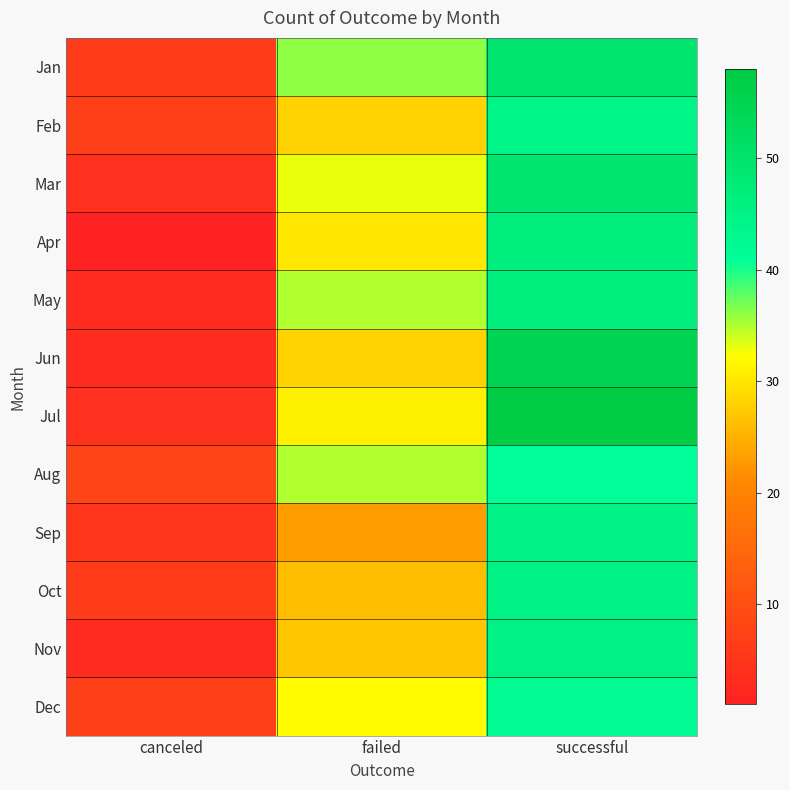

Reading left to right, extract all data points from this chart.

Jan: canceled=6	failed=36	successful=49
Feb: canceled=7	failed=28	successful=44
Mar: canceled=4	failed=33	successful=49
Apr: canceled=1	failed=30	successful=46
May: canceled=3	failed=35	successful=46
Jun: canceled=3	failed=28	successful=55
Jul: canceled=4	failed=31	successful=58
Aug: canceled=8	failed=35	successful=41
Sep: canceled=5	failed=23	successful=45
Oct: canceled=6	failed=26	successful=45
Nov: canceled=3	failed=27	successful=45
Dec: canceled=7	failed=32	successful=42